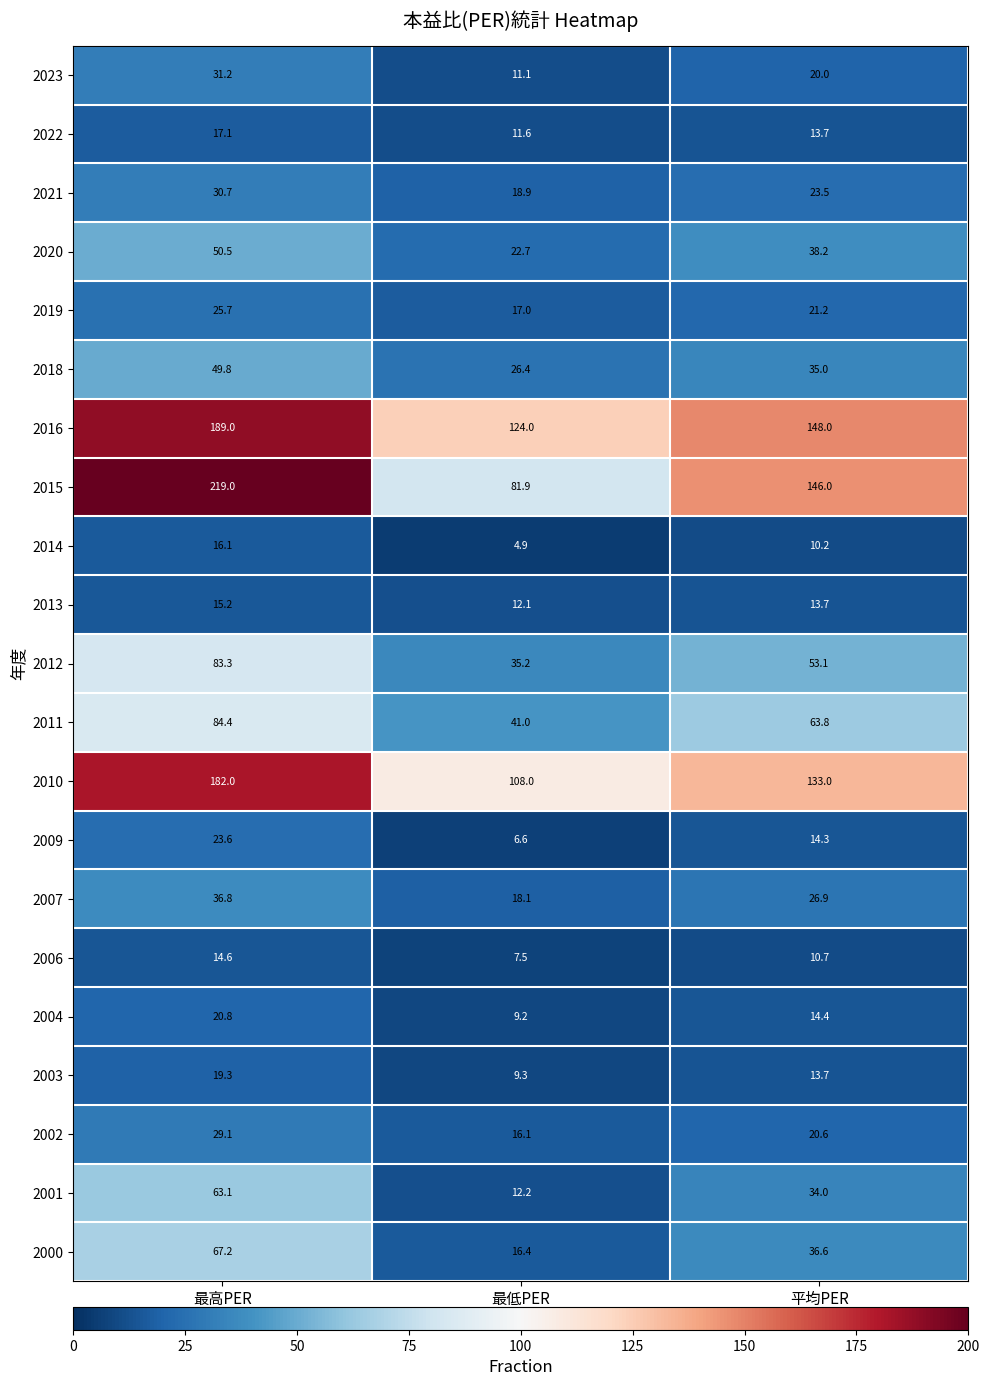

What is the sum of the 2020 values at 最低PER and 最高PER?

73.2